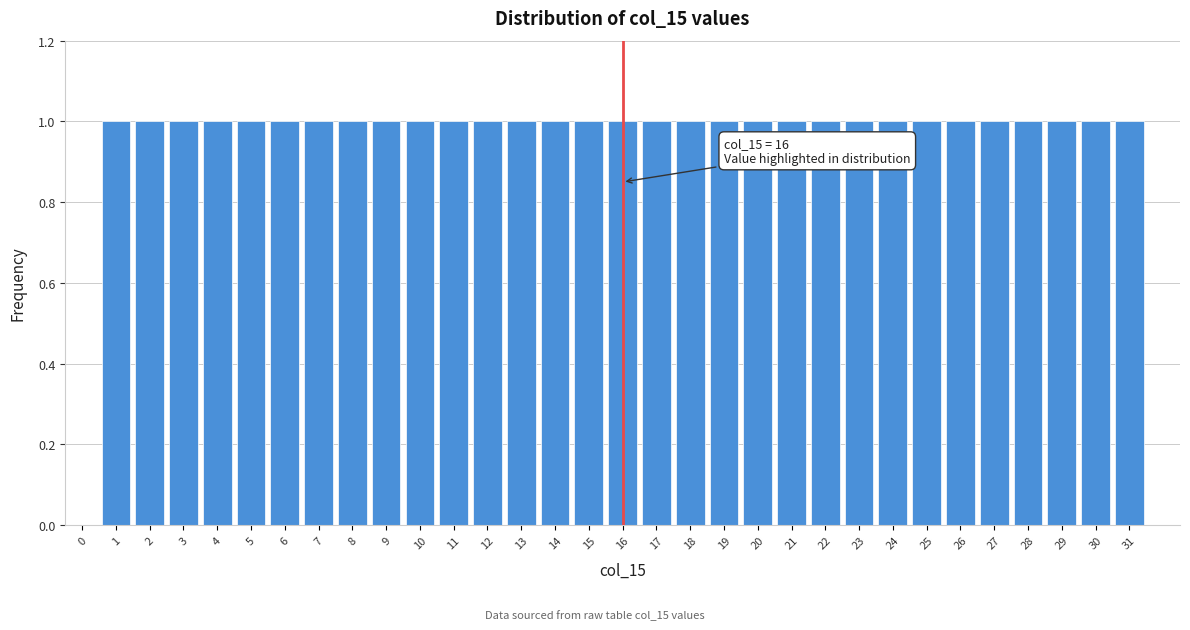

Is it true that the value at 13 is 1?

True